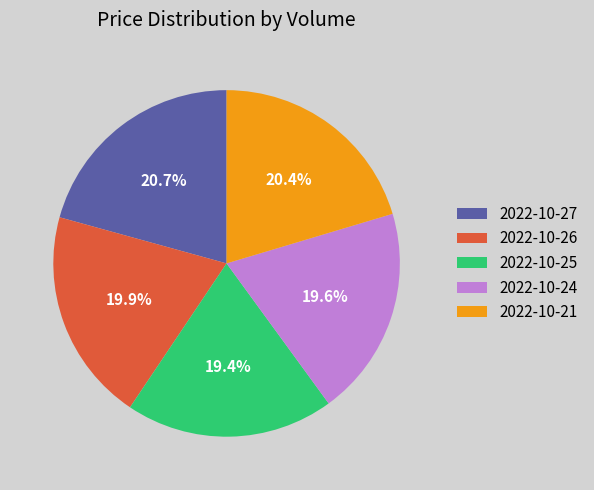

What is the ratio of the value at 2022-10-21 to the value at 2022-10-24?

1.0